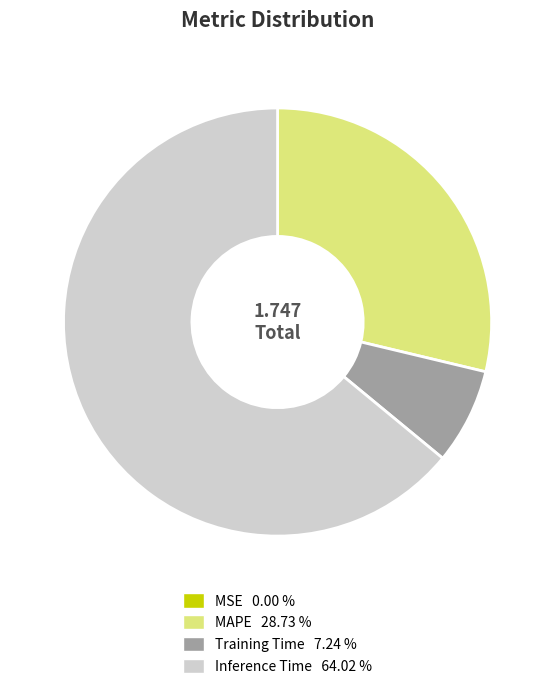

What is the majority slice?

Inference Time 64.02 %